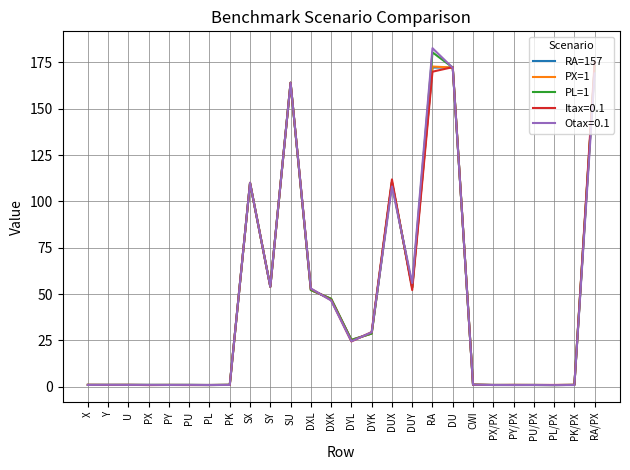

Is it true that Otax=0.1 equals 53.0 at DXL?

True